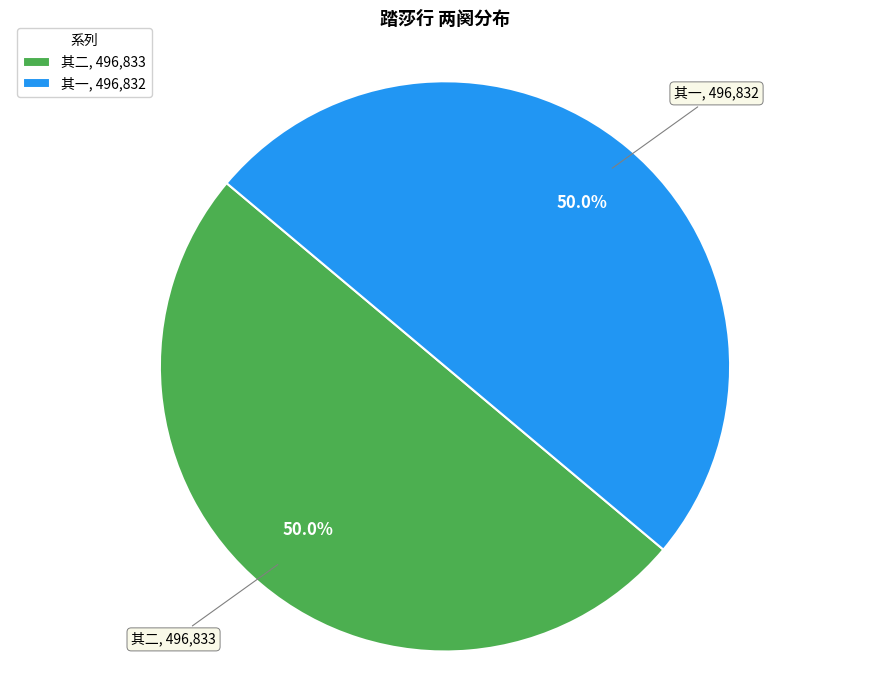

Approximately how many times larger is the value at 其一, 496,832 compared to 其二, 496,833?

1.0